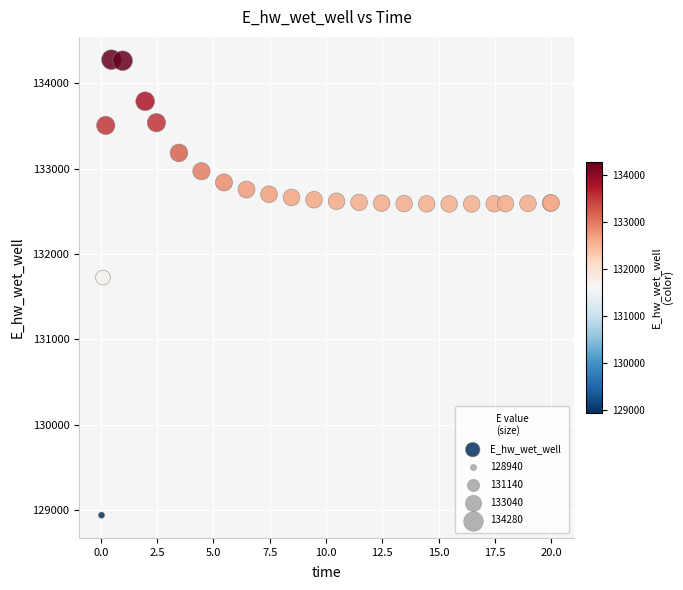

What Y value in the scatter plot is closest to 131609?

131724.9